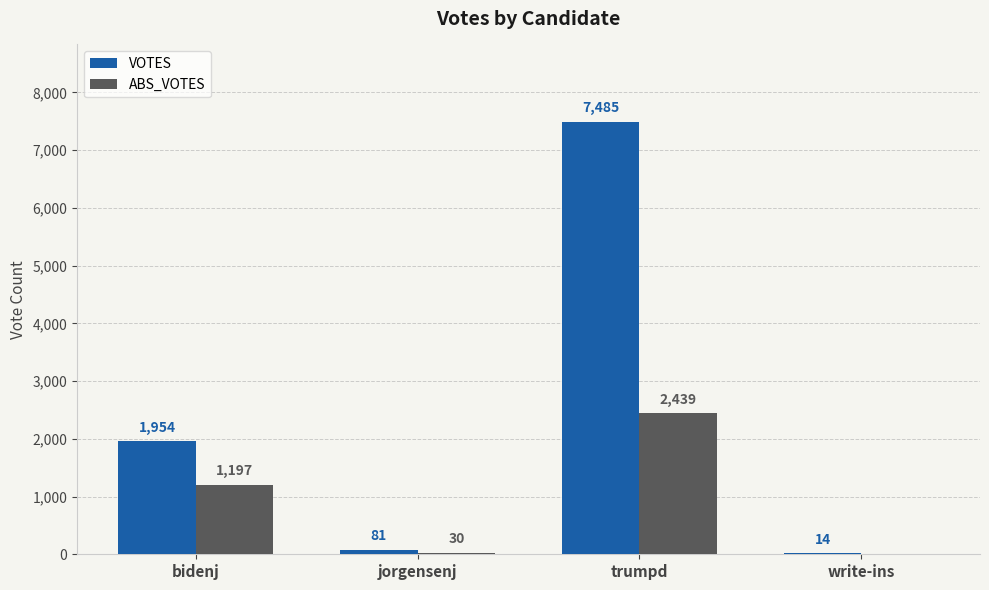

Which series has the largest range (max minus min)?

VOTES